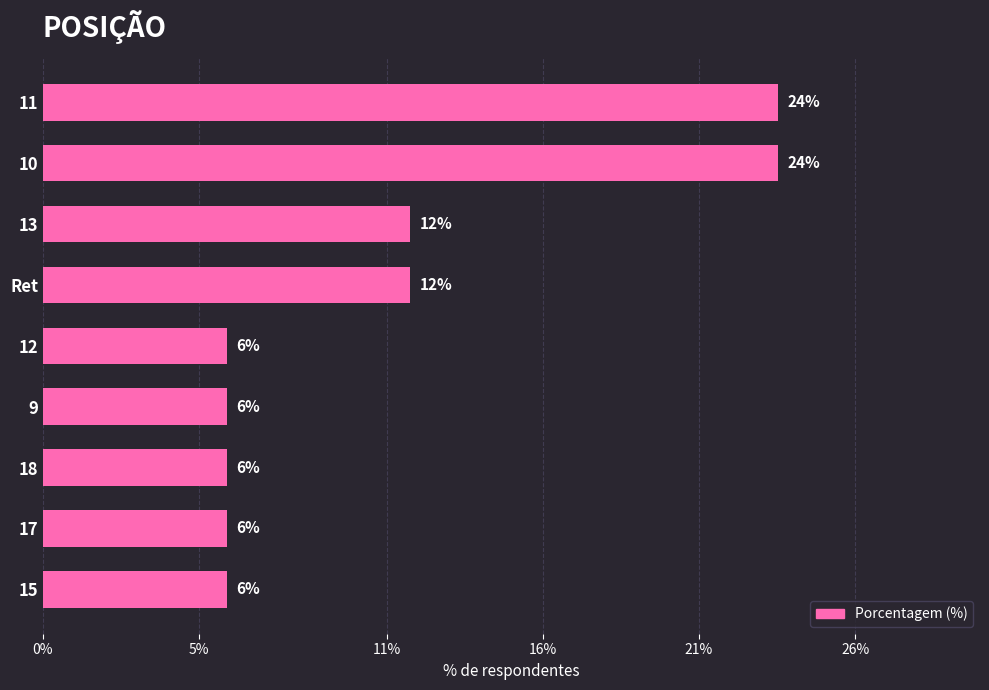

What is the average value?

11.1